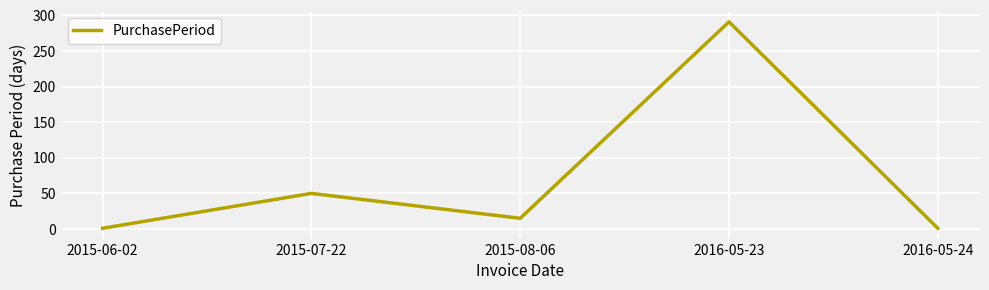

What is the difference between the second highest and minimum values?

49